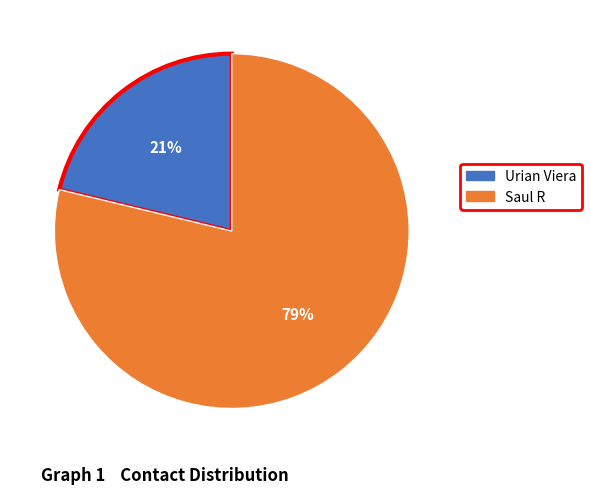

Which has a higher value, Saul R or Urian Viera?

Saul R